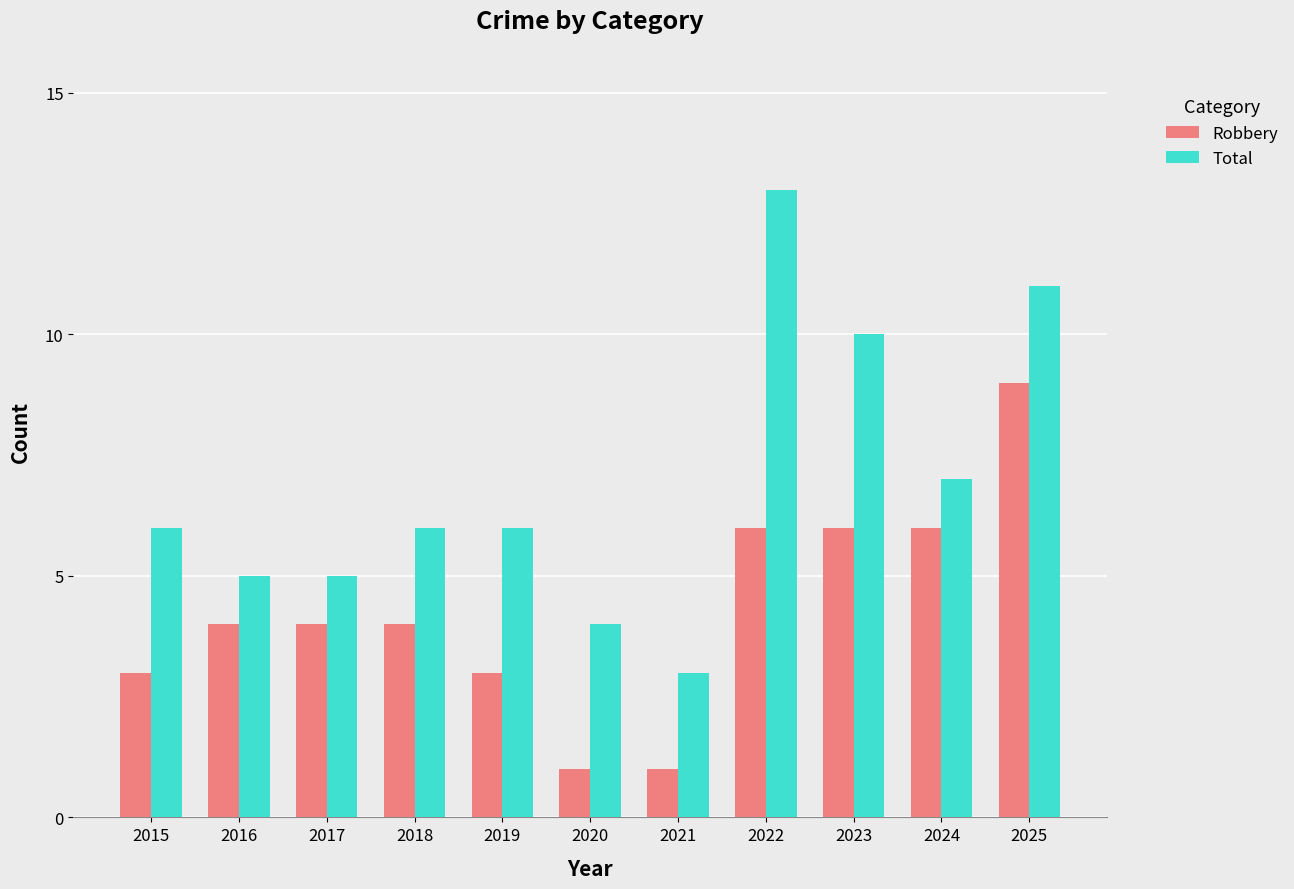

At which label does Total reach its peak?

2022